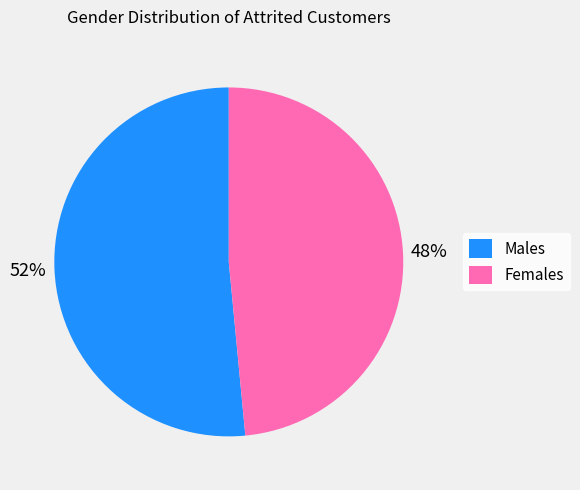

How many segments does this pie chart have?

2